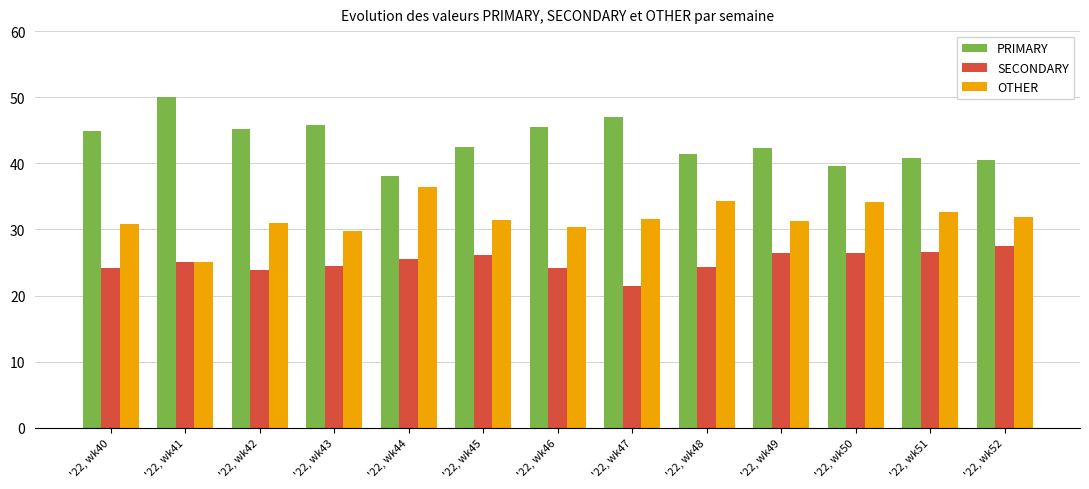

What is the spread (max minus min) of values at '22, wk41?

25.0